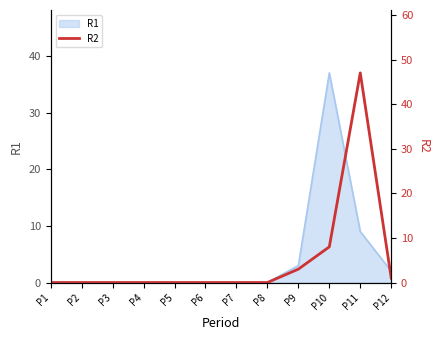

What is the sum of all values?

59